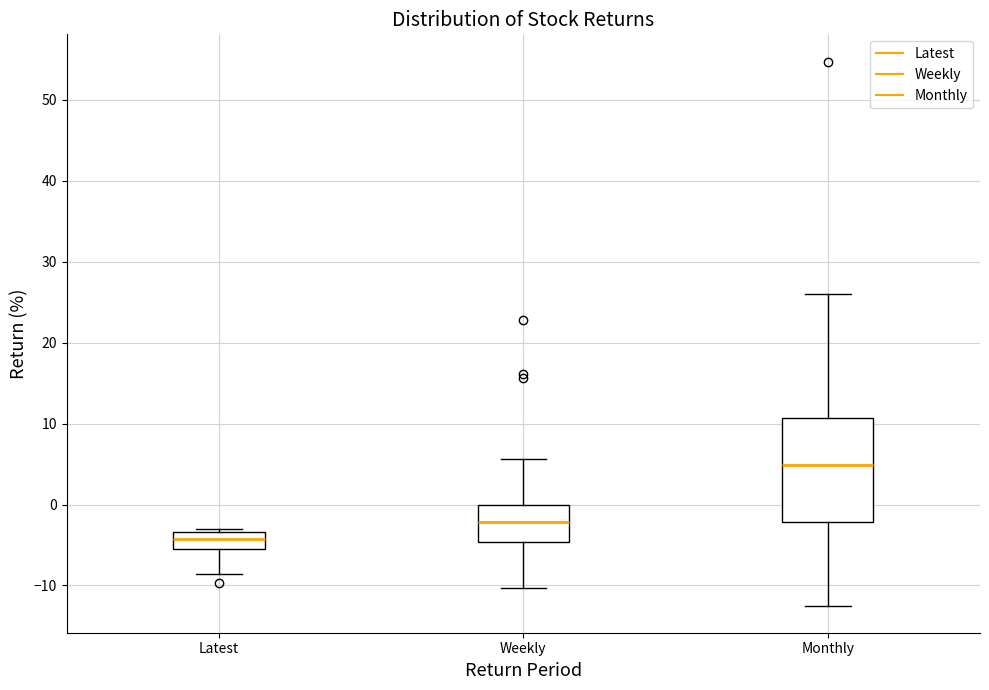

Reading left to right, read every box against the y-axis: the position of its median line, the range the box covers, and the ends of its whiskers. The values are not printed on the chart, so give them approximately, as read against the axis.

Latest: median -4, box -5 to -3, whiskers -9 to -3 (just above the box's upper edge)
Weekly: median -2, box -5 to 0, whiskers -10 to 6
Monthly: median 5, box -2 to 11, whiskers -12 to 26